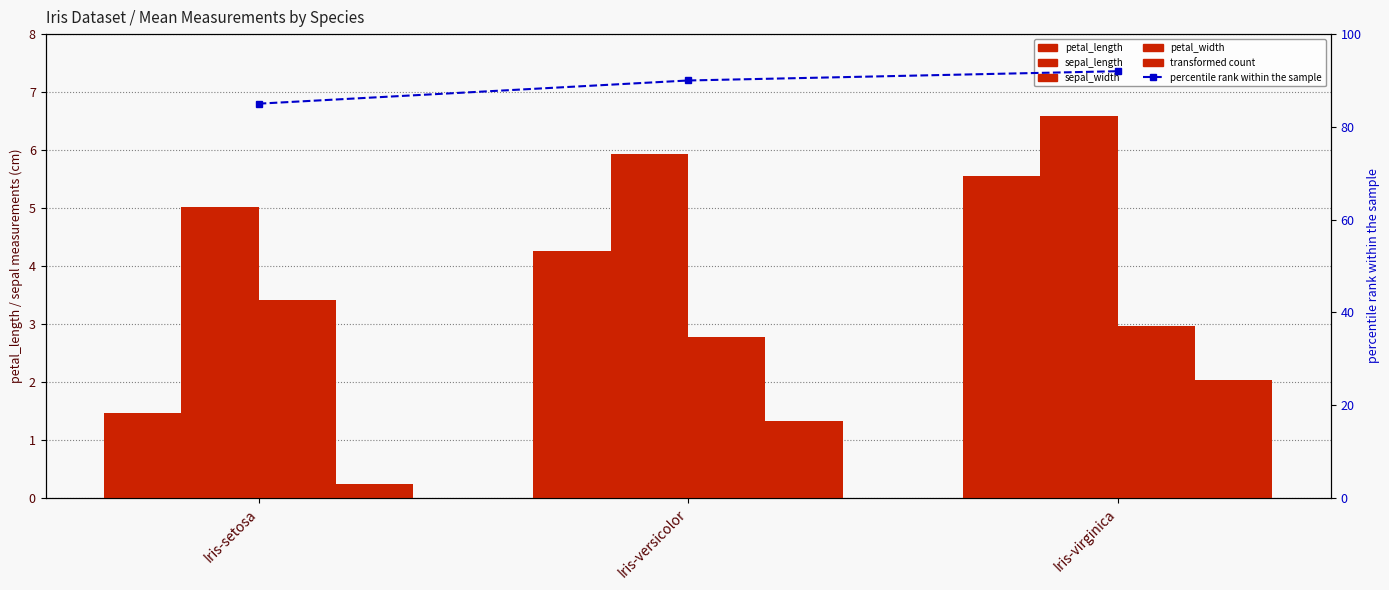

Where is sepal_length nearest to the value 5?

Iris-setosa